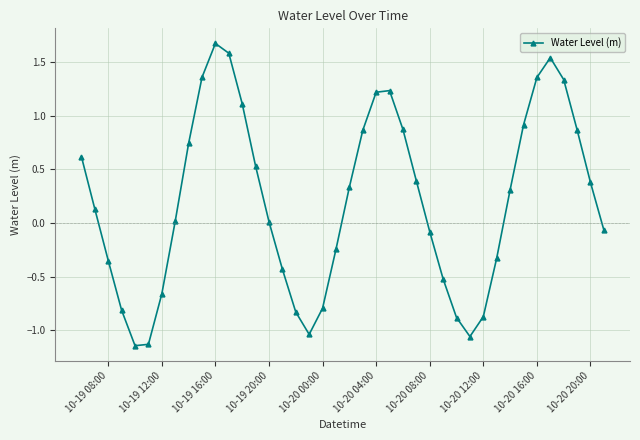

What is the sum of all values?

8.1